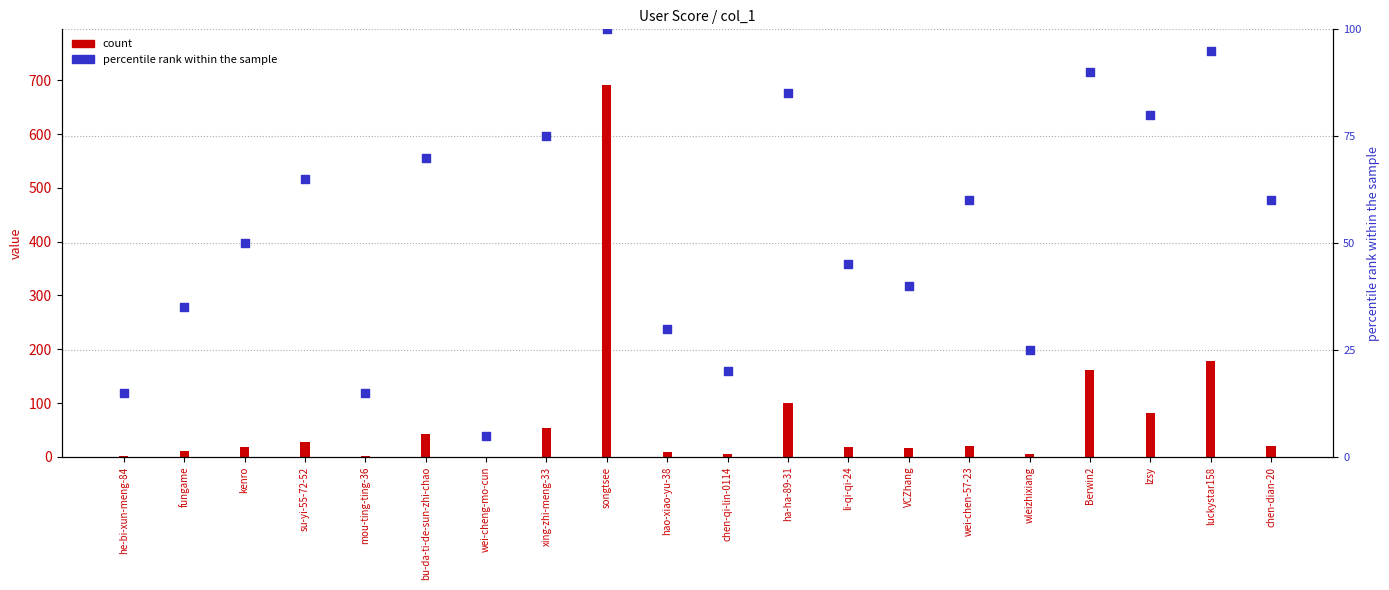

Which has a higher value, wleizhixiang or wei-cheng-mo-cun?

wleizhixiang